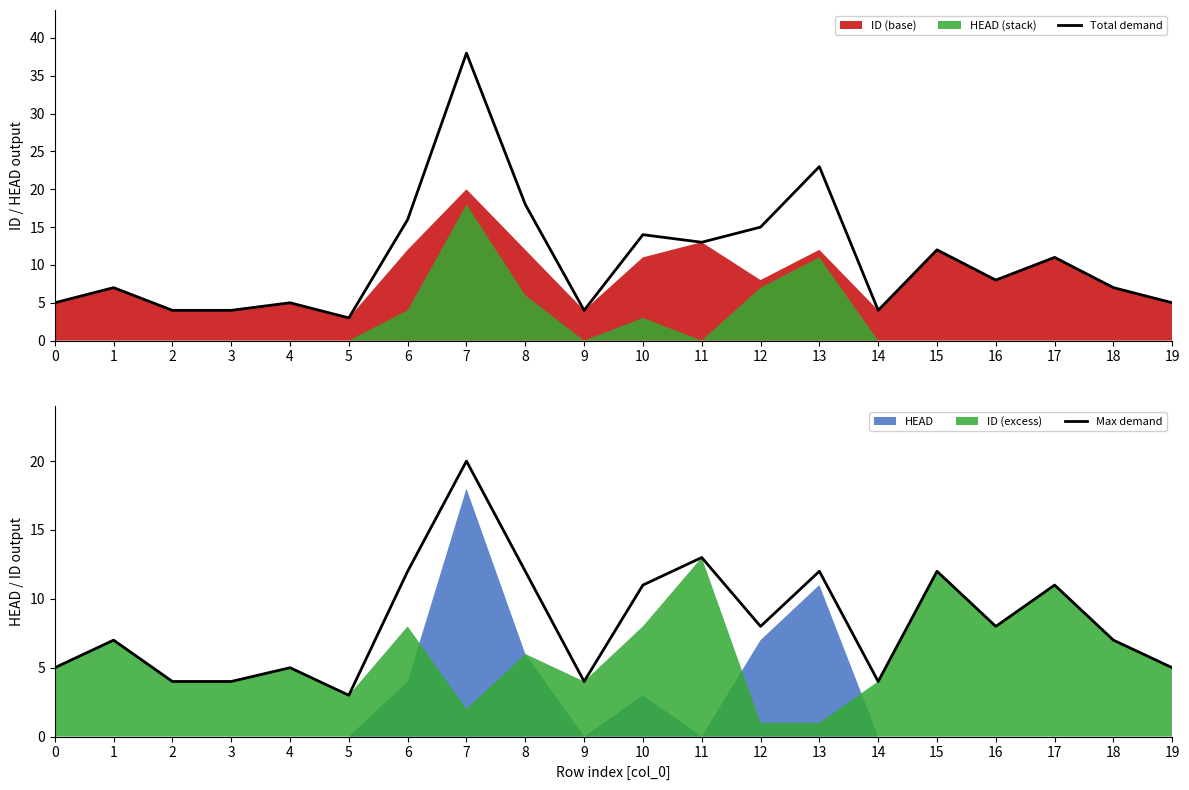

Is it true that Total demand equals 23 at 13?

True